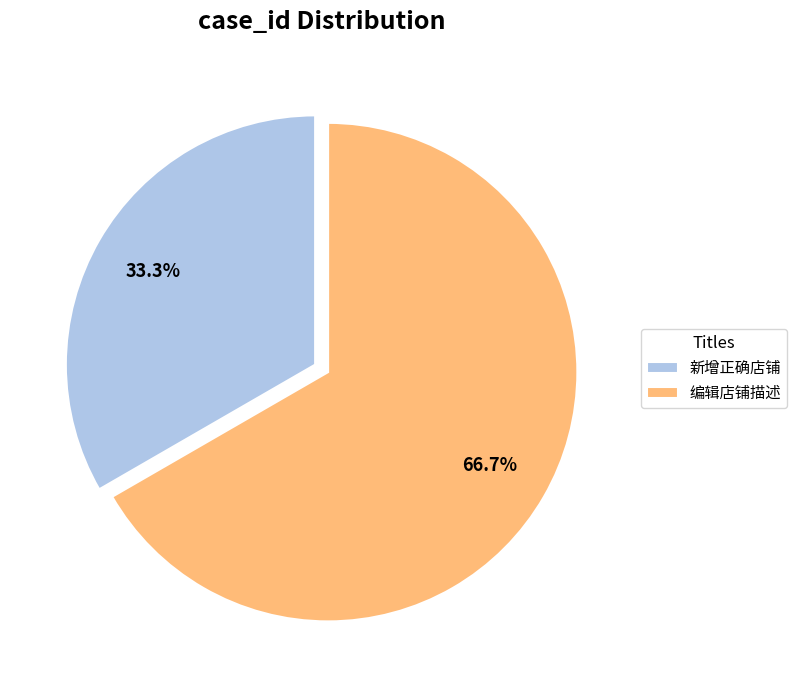

Count the number of slices in the pie.

2